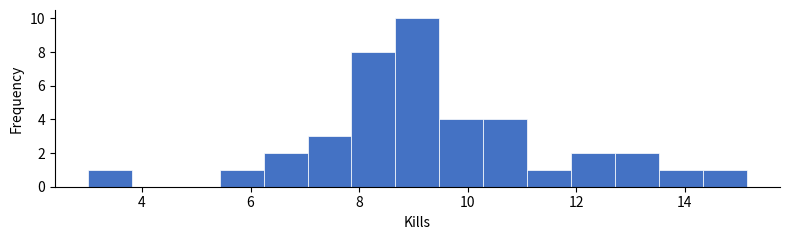

Which range on the x-axis has the tallest bar?

8.6 to 9.4